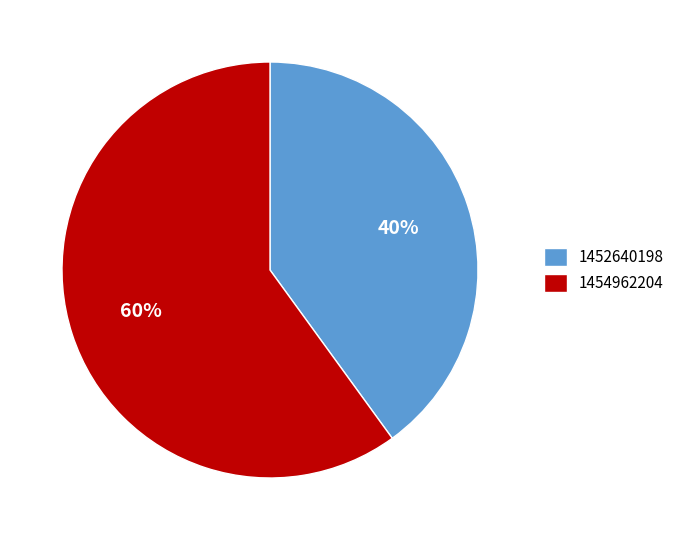

Is it true that 1454962204 is 52% of the pie?

False